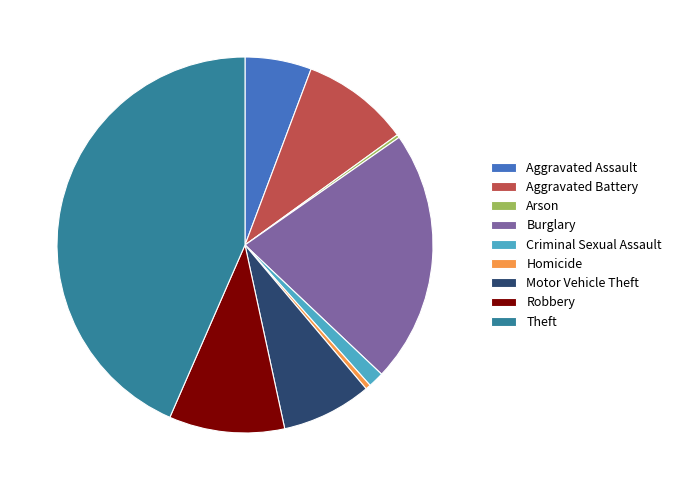

Does any single category account for the majority?

No